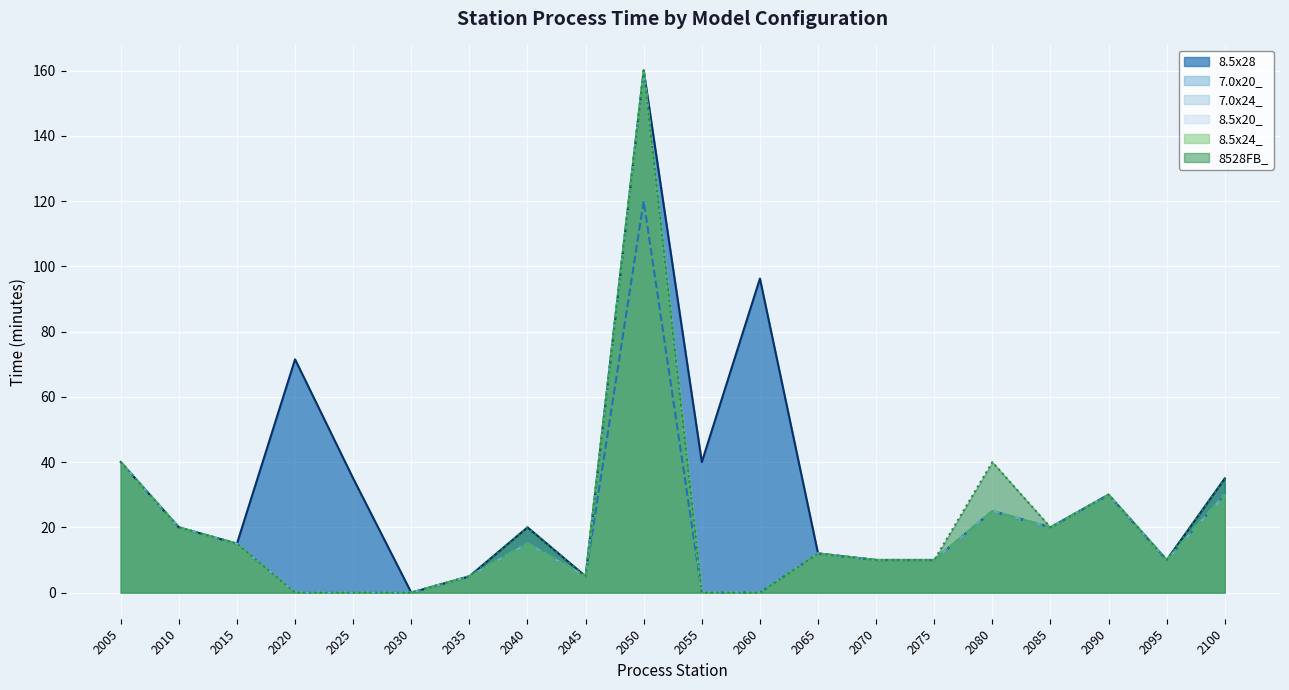

Reading left to right, transcribe all the data shown in this chart.

8.5x28: 2005=40.0	2010=20.0	2015=15.0	2020=71.5	2025=35.0	2030=0.0	2035=5.0	2040=20.0	2045=5.0	2050=160.0	2055=40.0	2060=96.2	2065=12.0	2070=10.0	2075=10.0	2080=25.0	2085=20.0	2090=30.0	2095=10.0	2100=35.0
7.0x20_: 2005=40.0	2010=20.0	2015=15.0	2020=0.0	2025=0.0	2030=0.0	2035=5.0	2040=15.0	2045=5.0	2050=120.0	2055=0.0	2060=0.0	2065=12.0	2070=10.0	2075=10.0	2080=25.0	2085=20.0	2090=30.0	2095=10.0	2100=30.0
7.0x24_: 2005=40.0	2010=20.0	2015=15.0	2020=0.0	2025=0.0	2030=0.0	2035=5.0	2040=15.0	2045=5.0	2050=160.0	2055=0.0	2060=0.0	2065=12.0	2070=10.0	2075=10.0	2080=25.0	2085=20.0	2090=30.0	2095=10.0	2100=30.0
8.5x20_: 2005=40.0	2010=20.0	2015=15.0	2020=0.0	2025=0.0	2030=0.0	2035=5.0	2040=15.0	2045=5.0	2050=160.0	2055=0.0	2060=0.0	2065=12.0	2070=10.0	2075=10.0	2080=25.0	2085=20.0	2090=30.0	2095=10.0	2100=30.0
8.5x24_: 2005=40.0	2010=20.0	2015=15.0	2020=0.0	2025=0.0	2030=0.0	2035=5.0	2040=15.0	2045=5.0	2050=160.0	2055=0.0	2060=0.0	2065=12.0	2070=10.0	2075=10.0	2080=25.0	2085=20.0	2090=30.0	2095=10.0	2100=30.0
8528FB_: 2005=40.0	2010=20.0	2015=15.0	2020=0.0	2025=0.0	2030=0.0	2035=5.0	2040=20.0	2045=5.0	2050=160.0	2055=0.0	2060=0.0	2065=12.0	2070=10.0	2075=10.0	2080=40.0	2085=20.0	2090=30.0	2095=10.0	2100=35.0